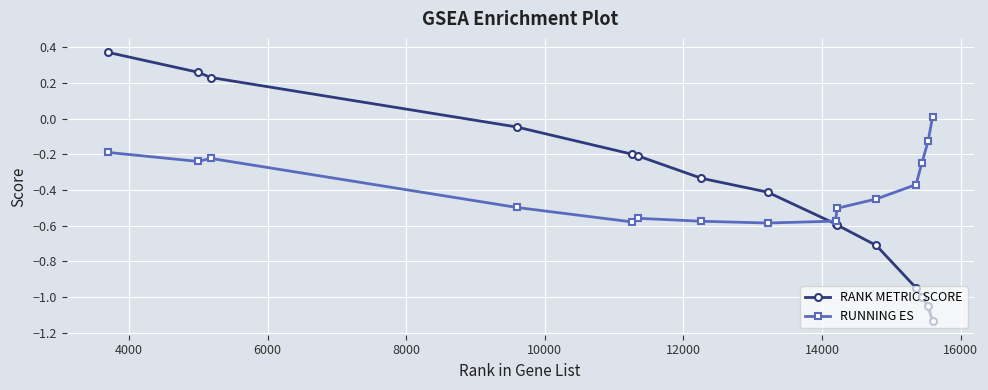

Which series has the widest spread of values?

RANK METRIC SCORE